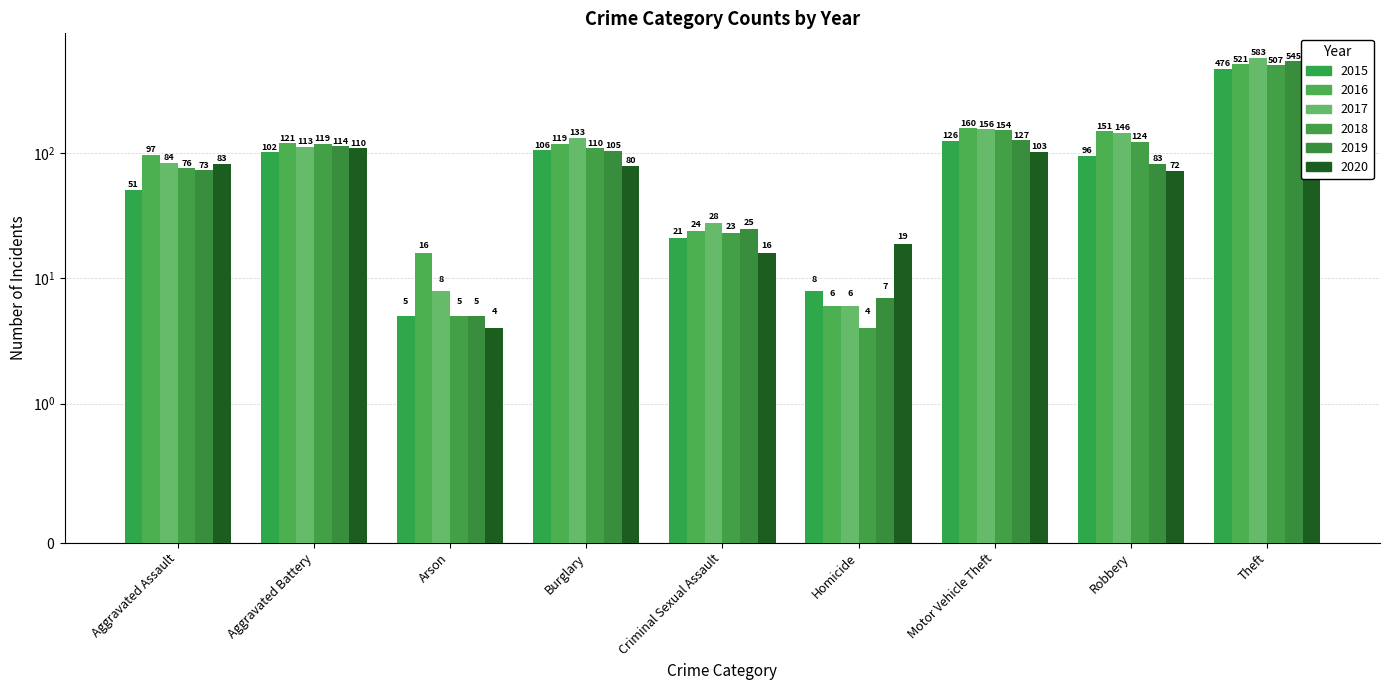

What is the difference between the highest and lowest values at Burglary?

53